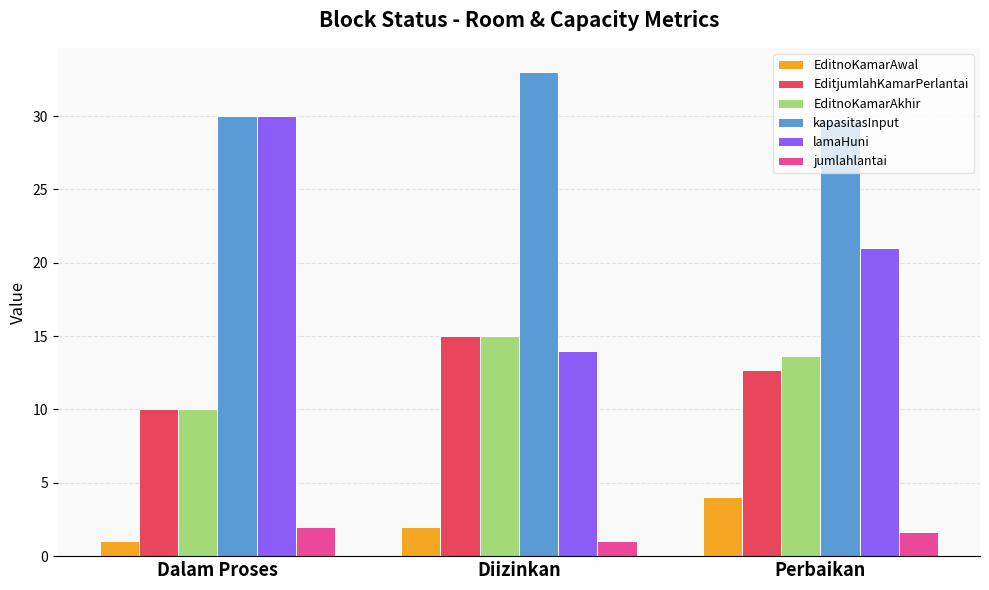

What is the smallest value displayed?

1.0